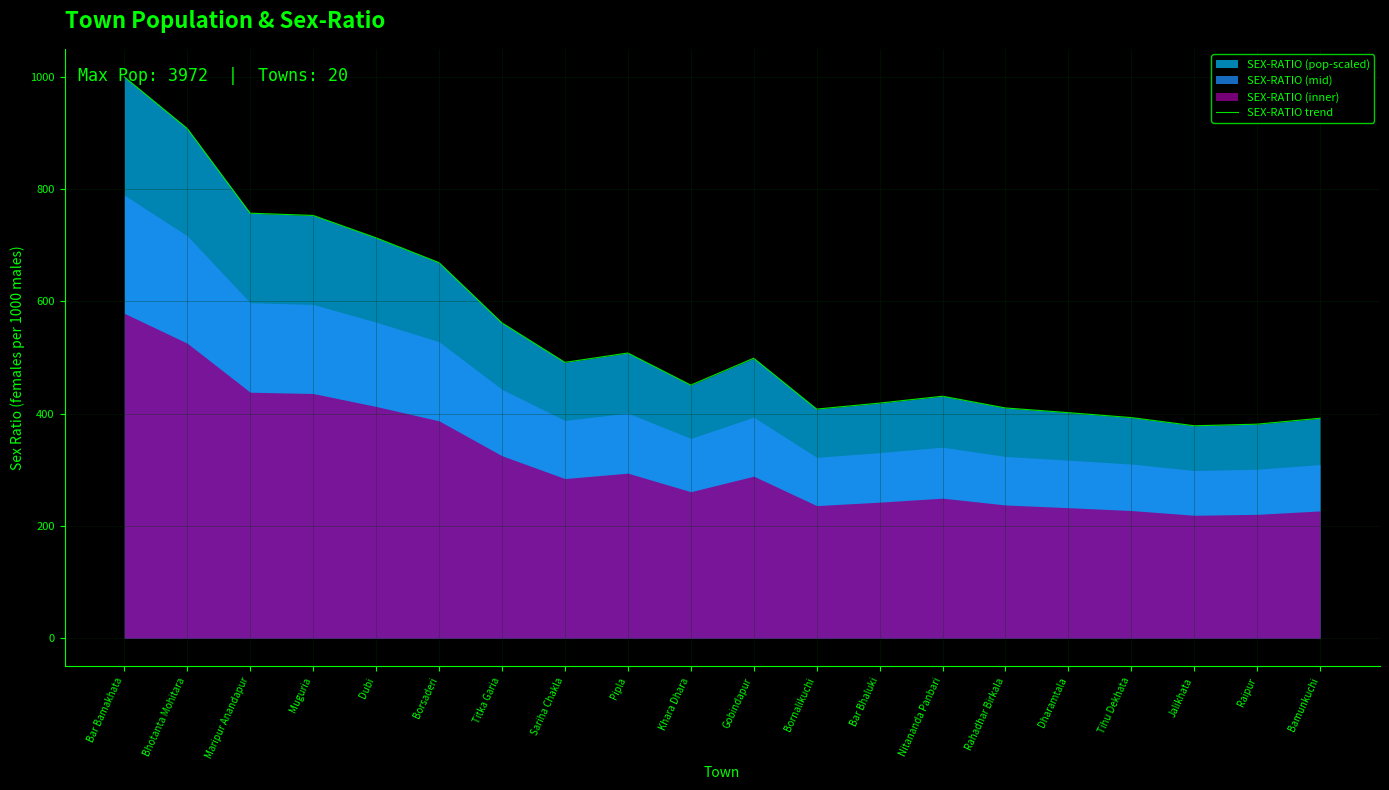

How many interior local peaks (higher than both neighbors) does the data have?

3